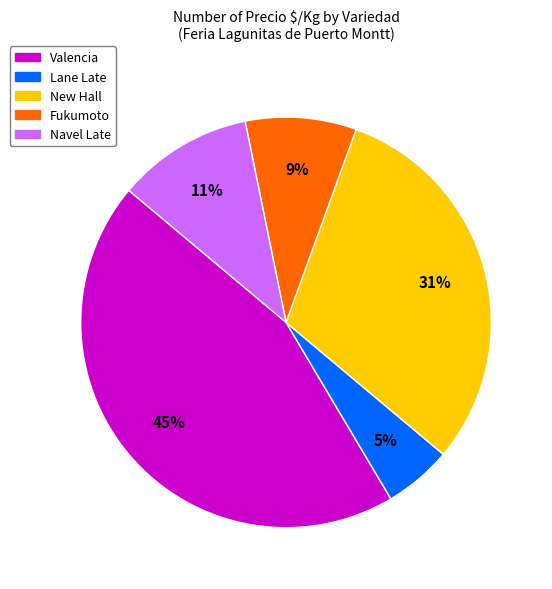

Between New Hall and Valencia, which is larger?

Valencia